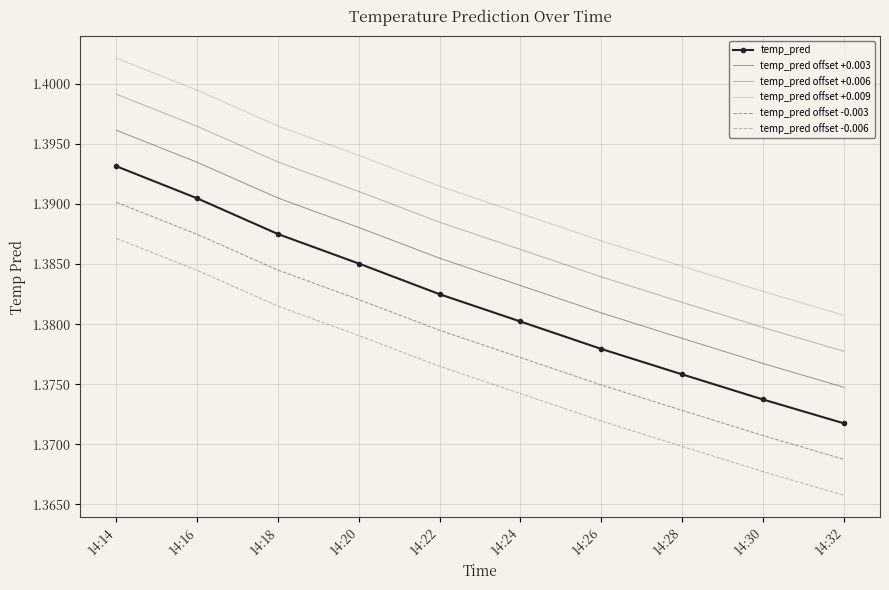

What is the average value of the temp_pred offset +0.006 series?

1.4